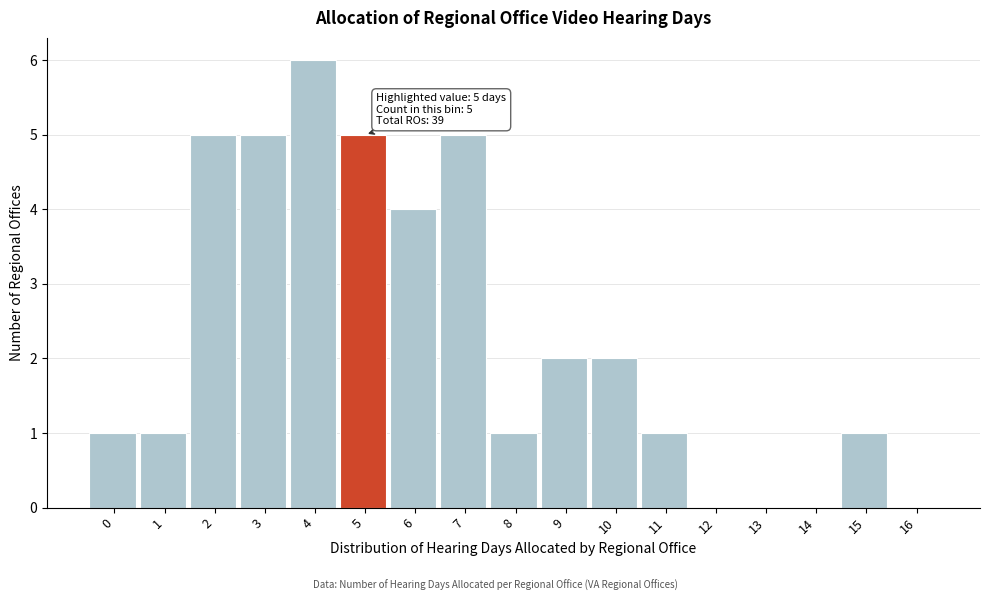

Reading left to right, what are all the values shown in this chart?

0=1	1=1	2=5	3=5	4=6	5=5	6=4	7=5	8=1	9=2	10=2	11=1	12=0	13=0	14=0	15=1	16=0